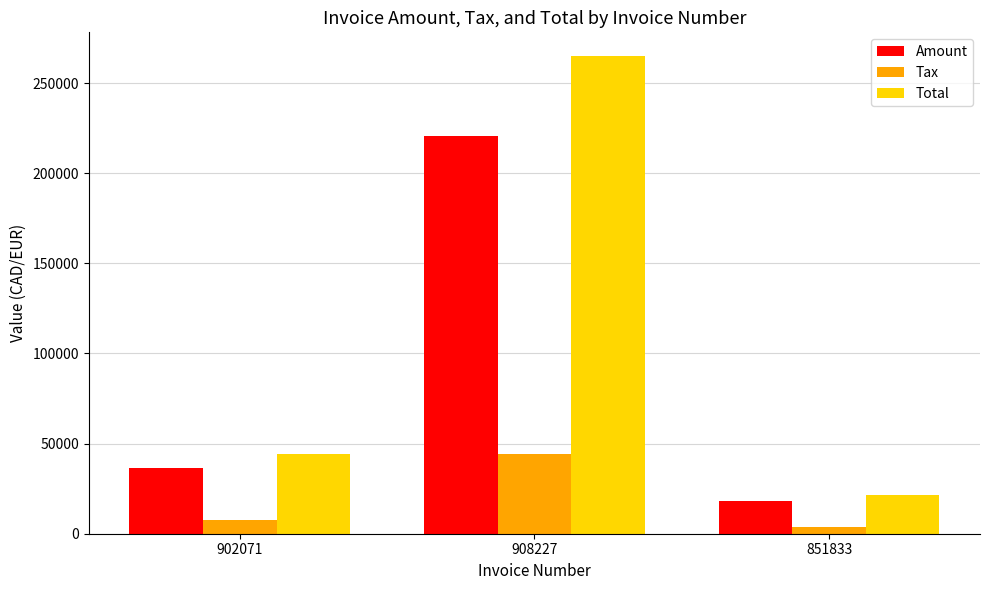

Rank the series by their maximum value, from highest to lowest.

Total, Amount, Tax